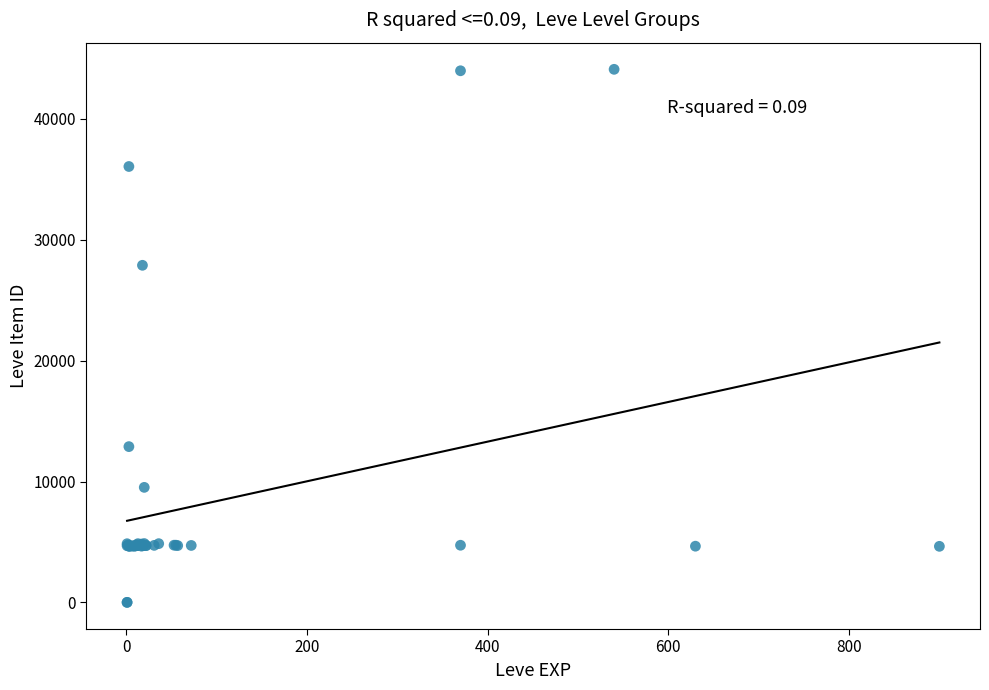

What Y value in the scatter plot is closest to 22048?

27884